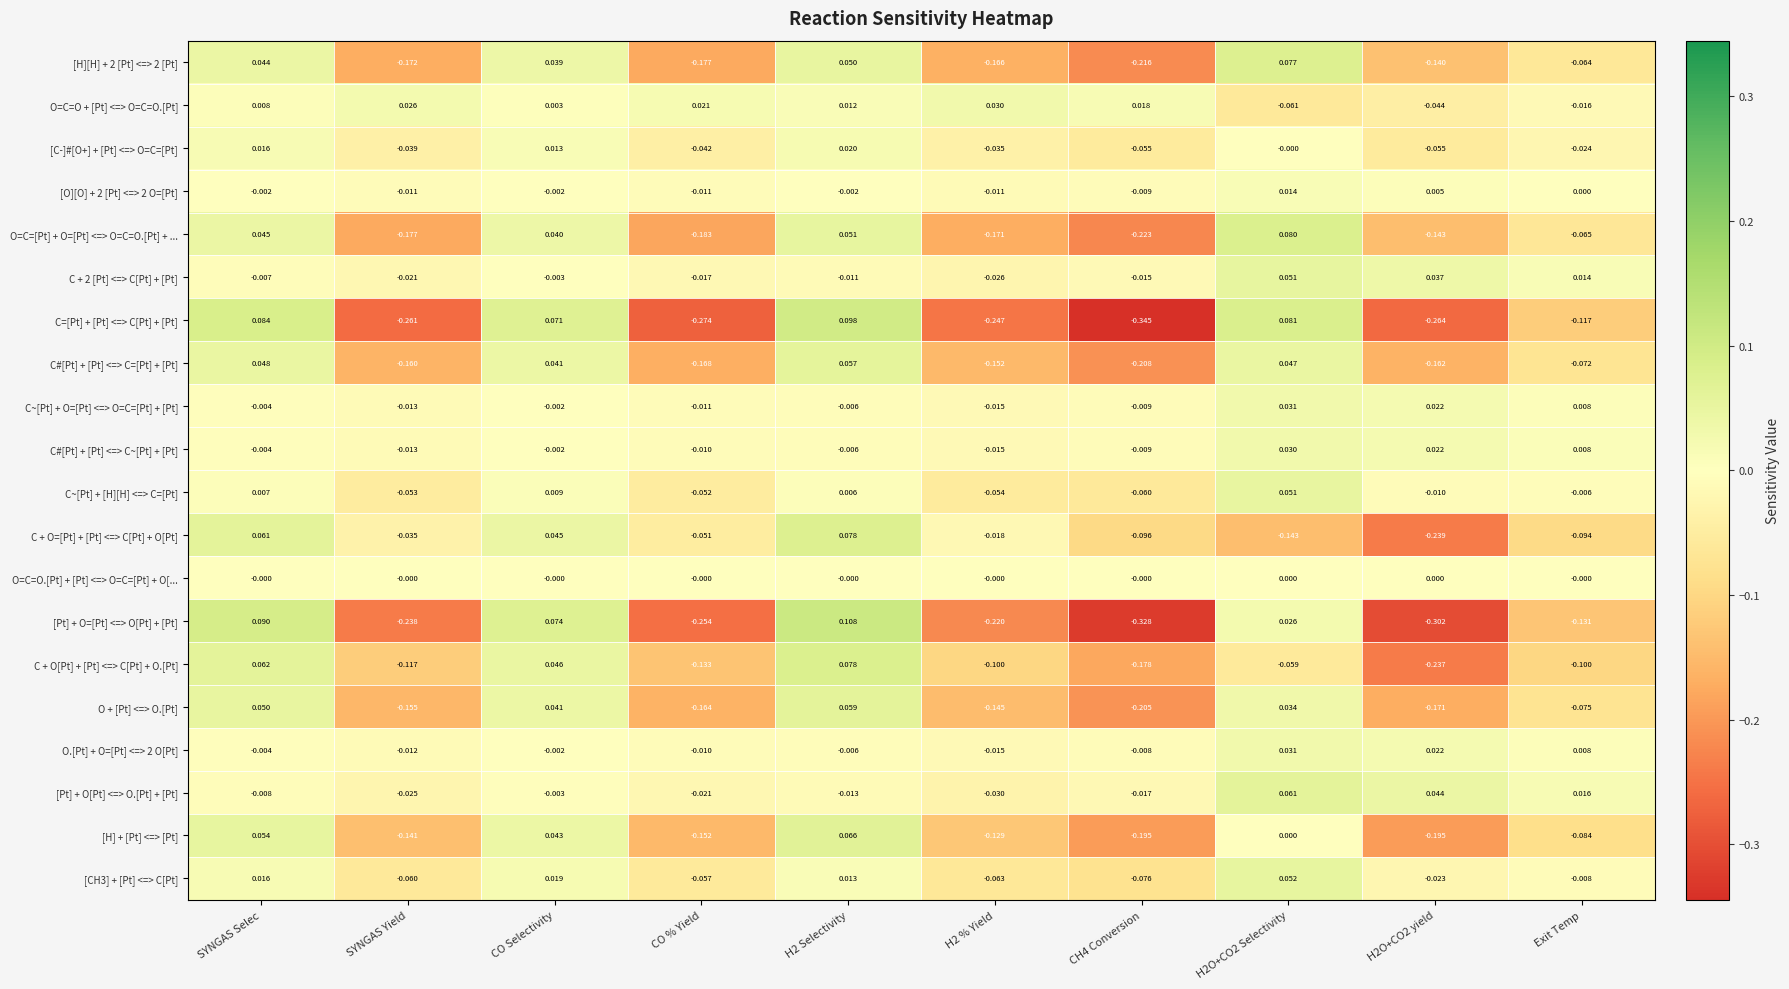

Which series has the widest spread of values?

C=[Pt] + [Pt] <=> C[Pt] + [Pt]